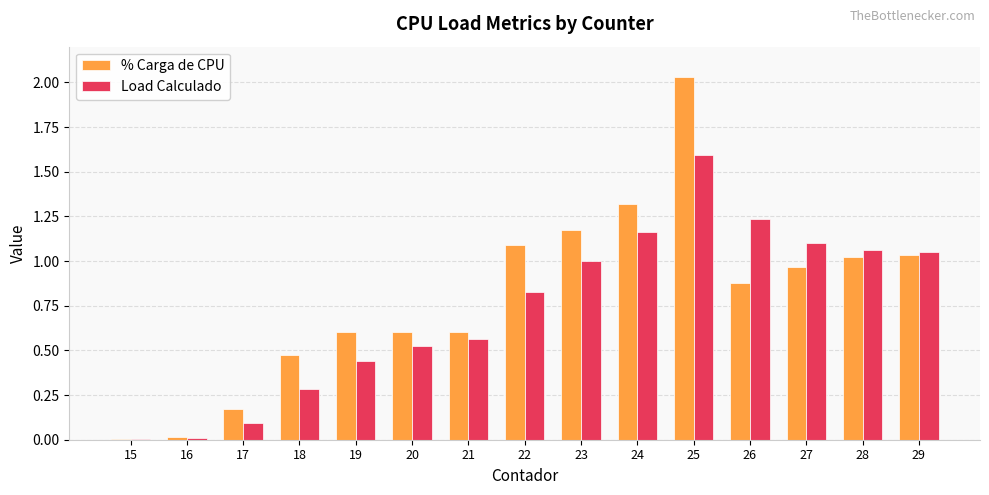

At which label does % Carga de CPU reach its peak?

25